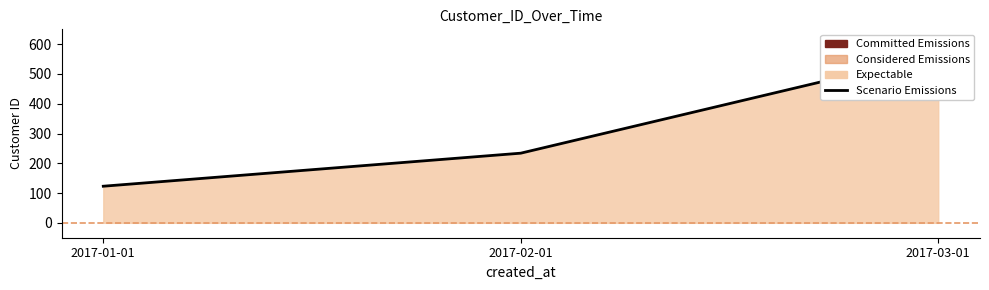

Approximately how many times larger is the value at 2017-03-01 compared to 2017-01-01?

4.6